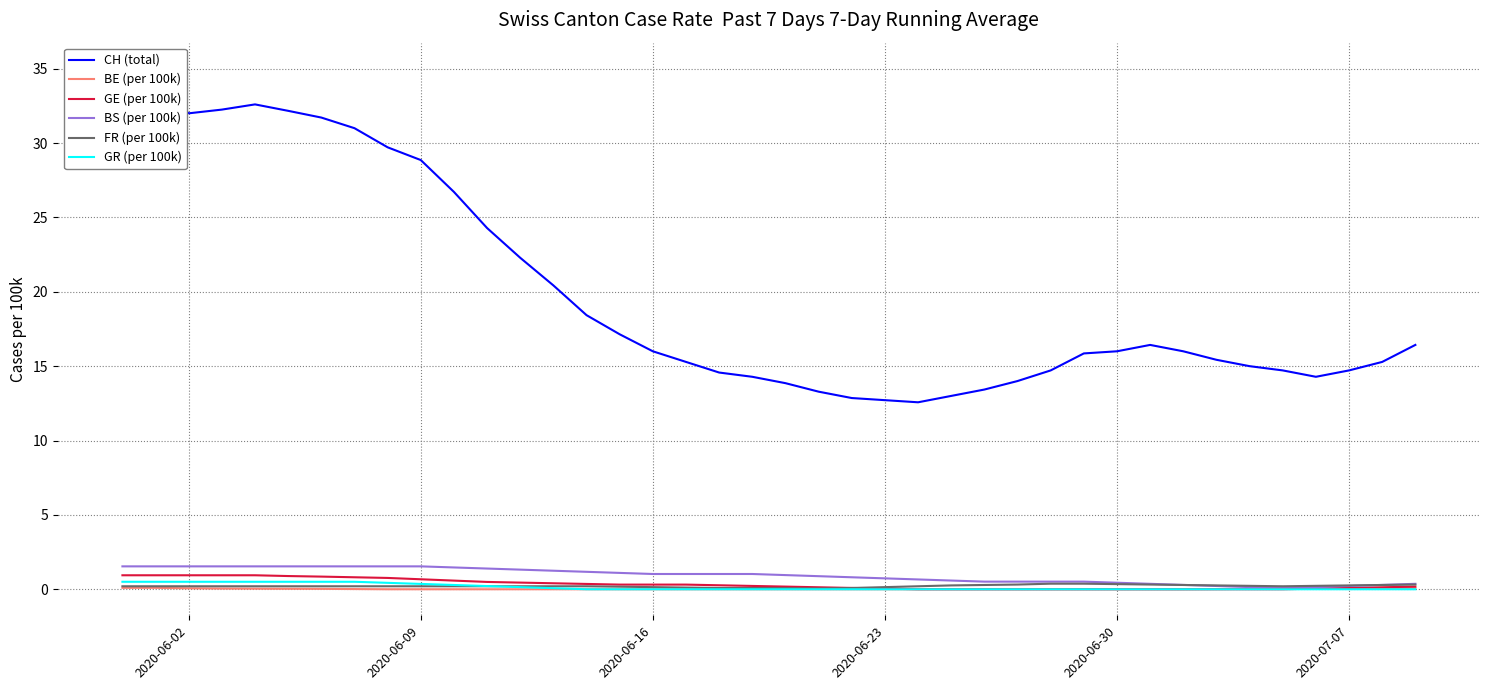

What are all the series names shown in the legend?

CH (total), BE (per 100k), GE (per 100k), BS (per 100k), FR (per 100k), GR (per 100k)